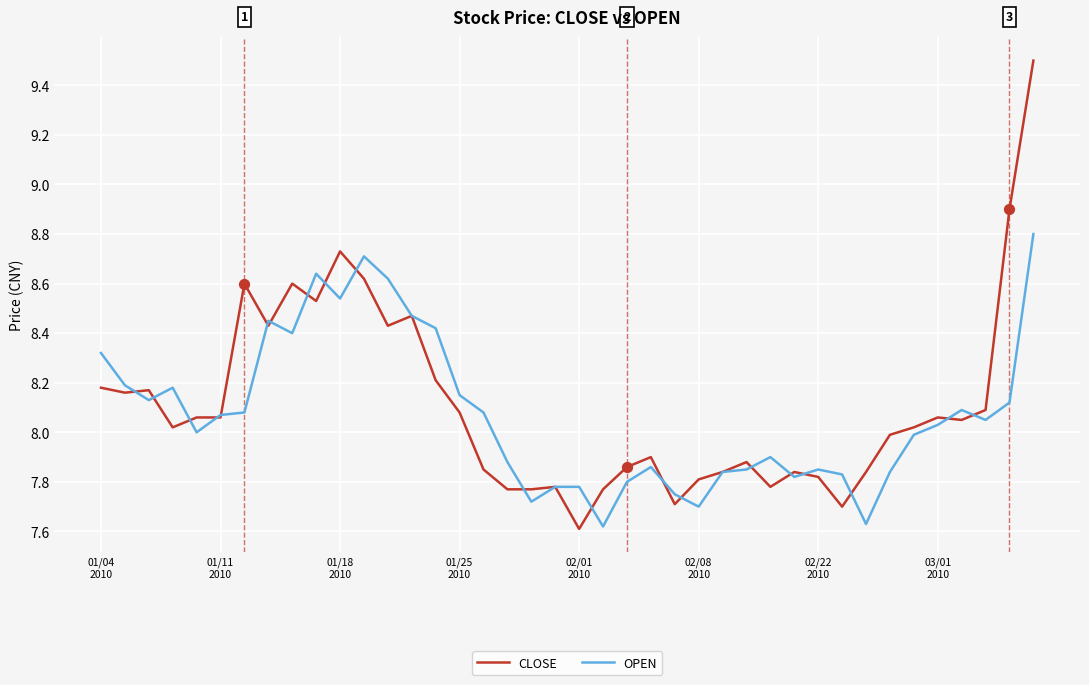

Which series has the largest total across all categories?

CLOSE